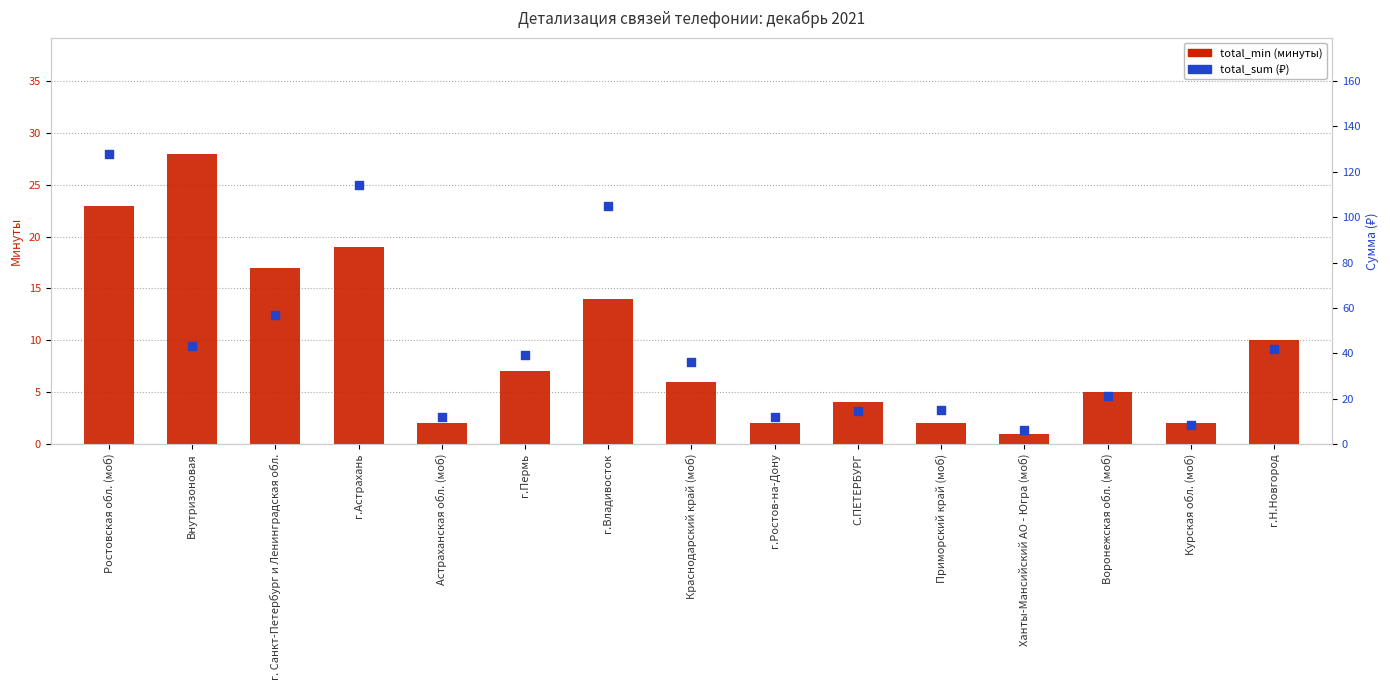

At which category is the sum across all series the highest?

Ростовская обл. (моб)